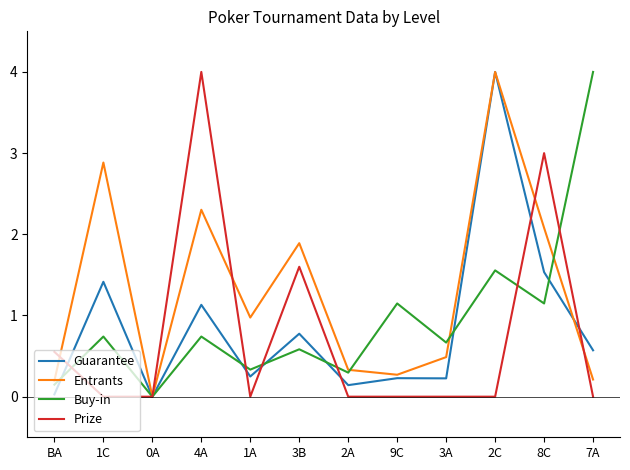

Read the Guarantee value at 2C.

4.0